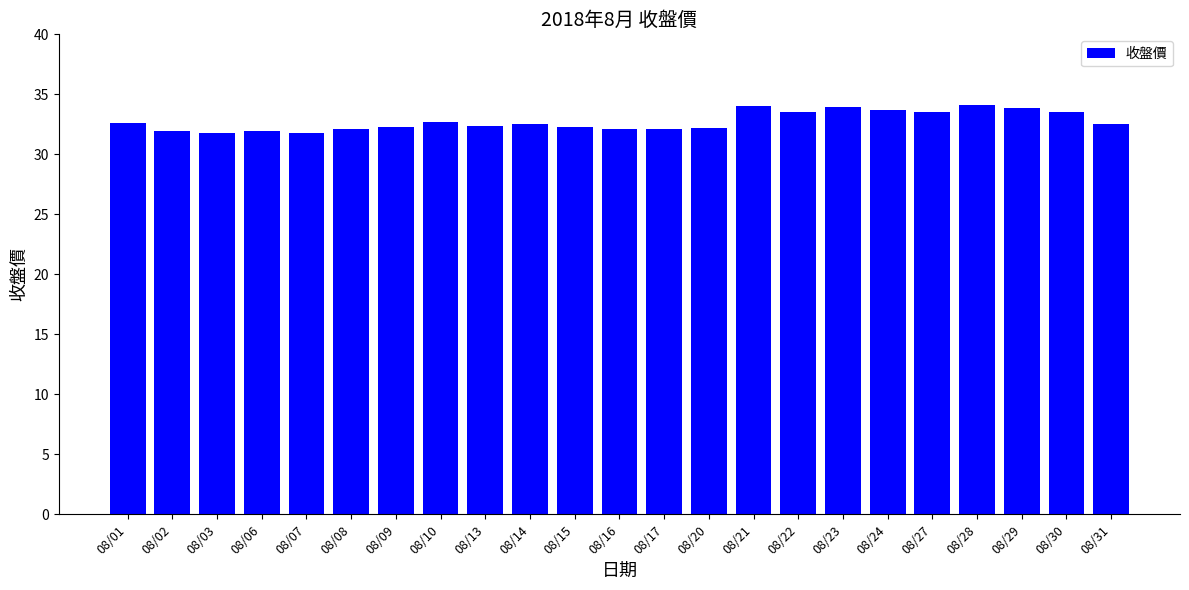

What is the value of the 21st bar from the left?

33.9